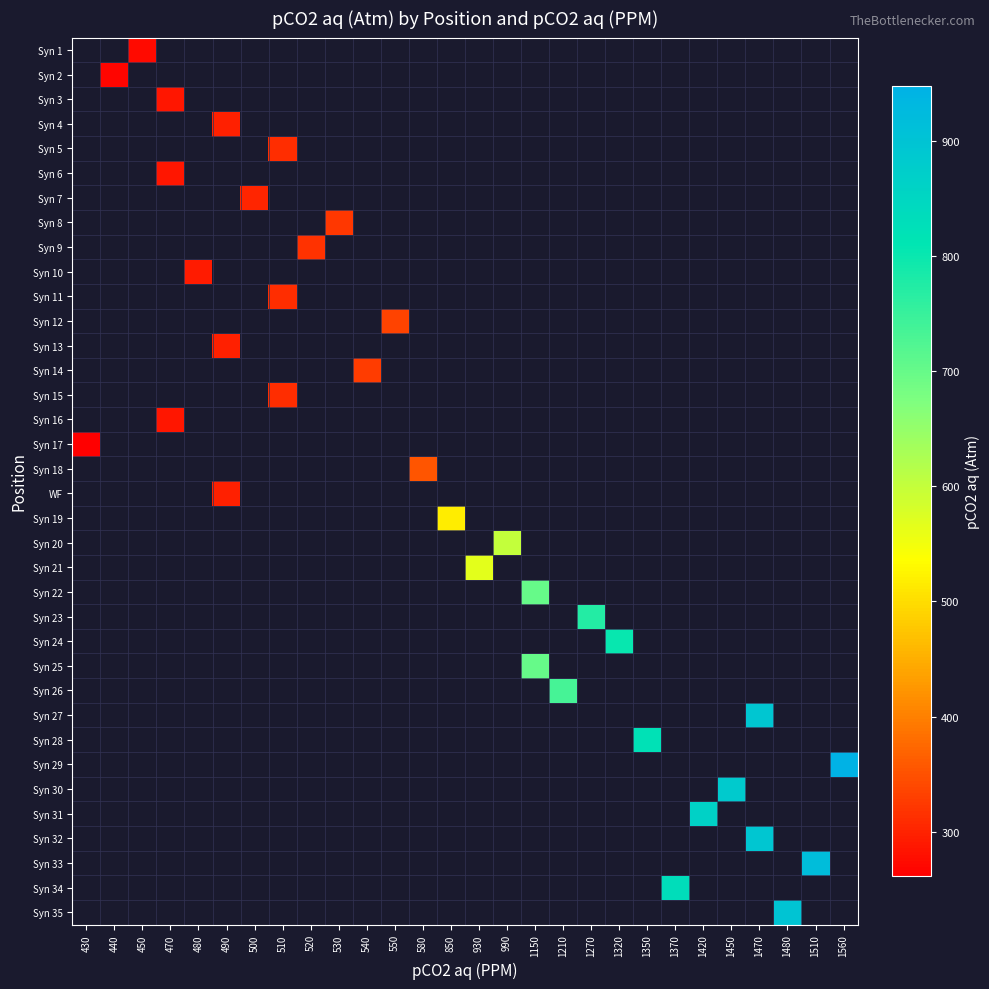

How many categories are shown in the chart?

28